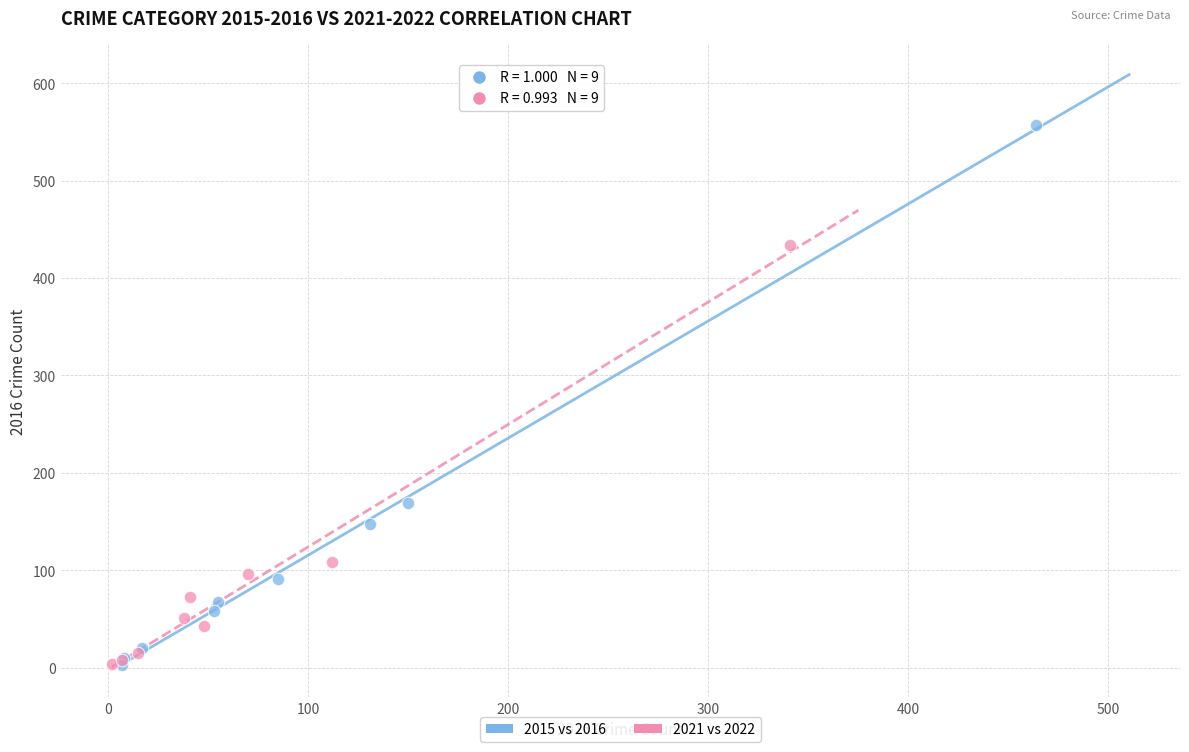

Which series reaches the maximum Y coordinate?

2015 vs 2016